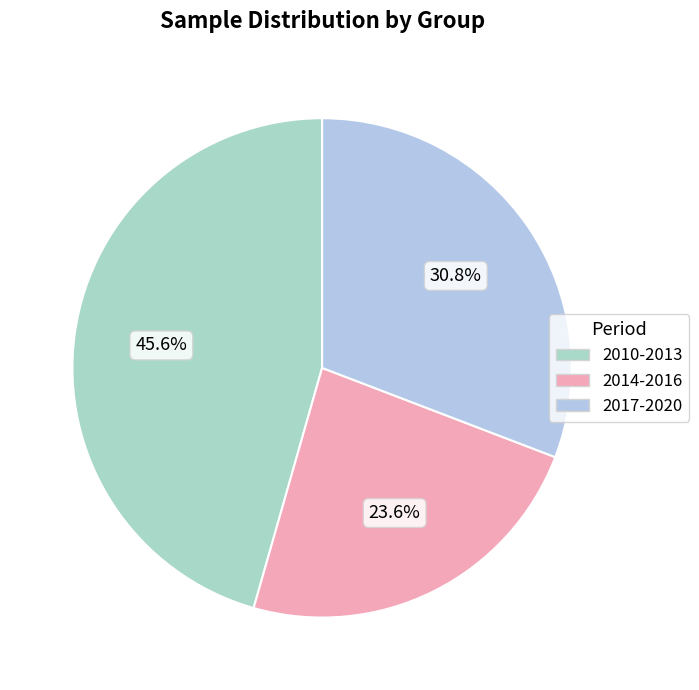

Count the number of slices in the pie.

3